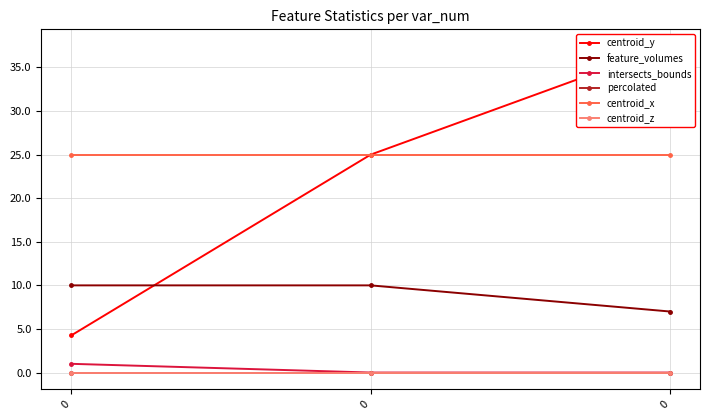

Which series has the largest total across all categories?

centroid_x